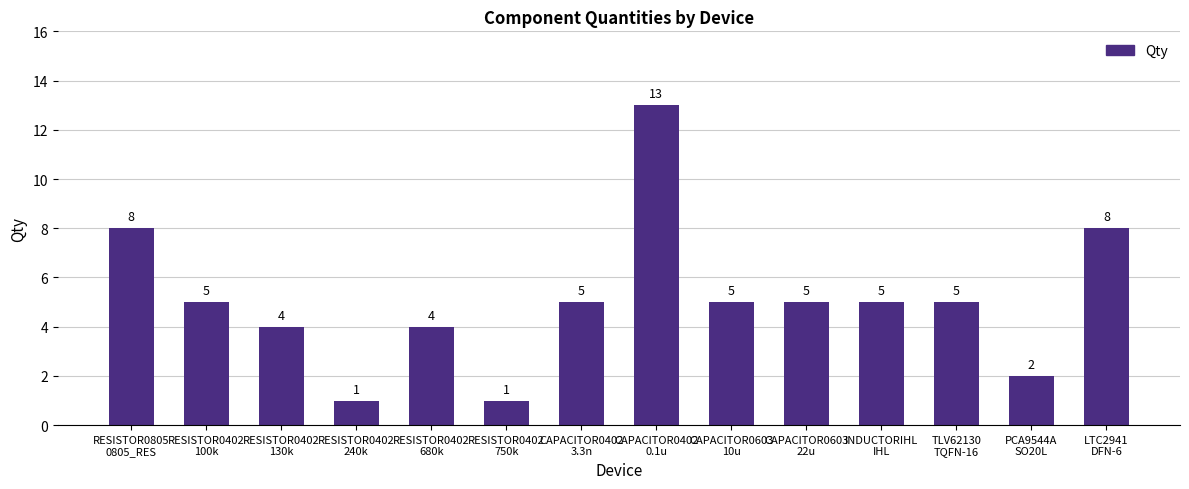

What is the sum of all values?

71